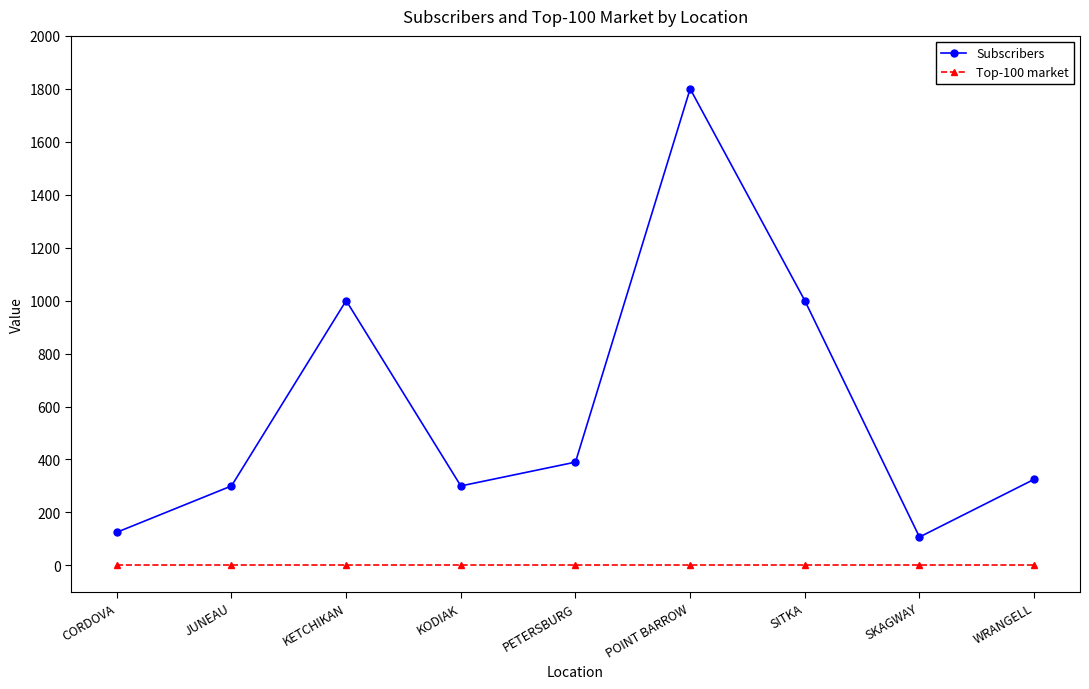

True or false: Subscribers and Top-100 market intersect in this chart.

False